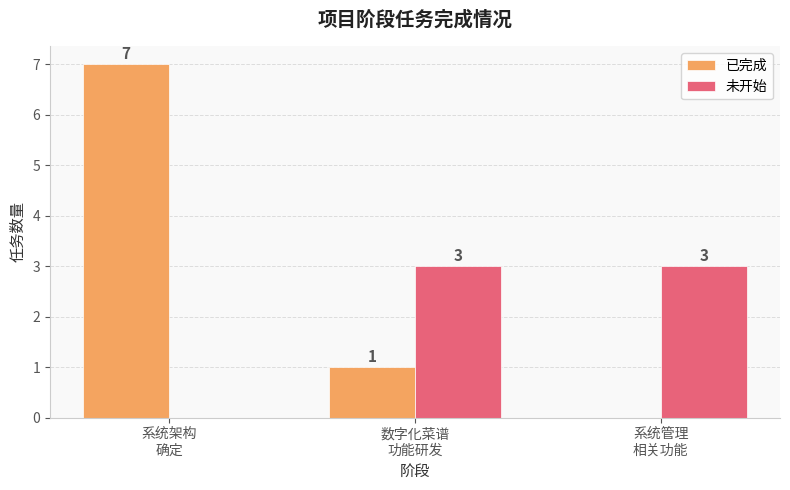

At which category is the sum across all series the highest?

系统架构
确定